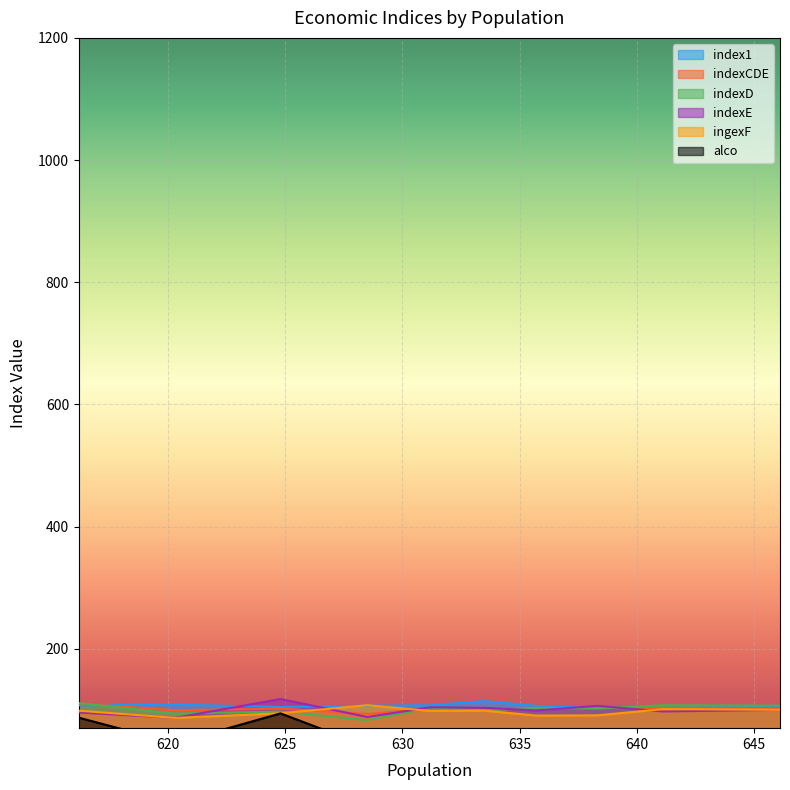

What is the label of the 7th point from the right?

628.5